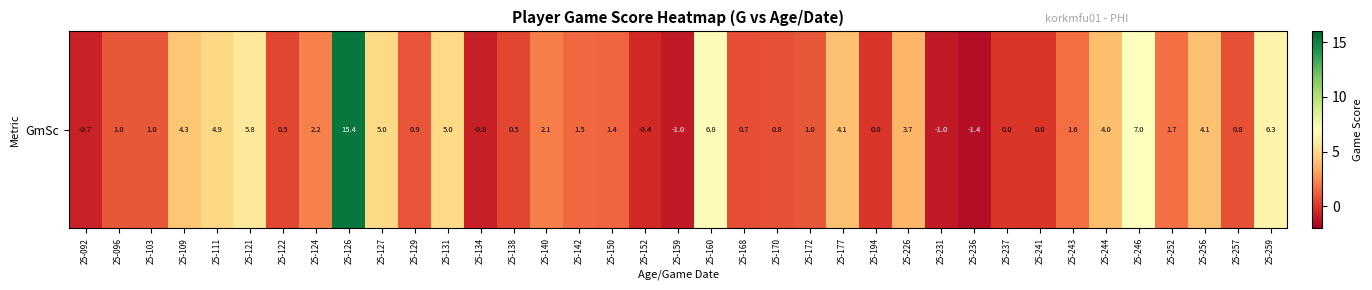

True or false: the data shows 1.4 at 25-257.

False